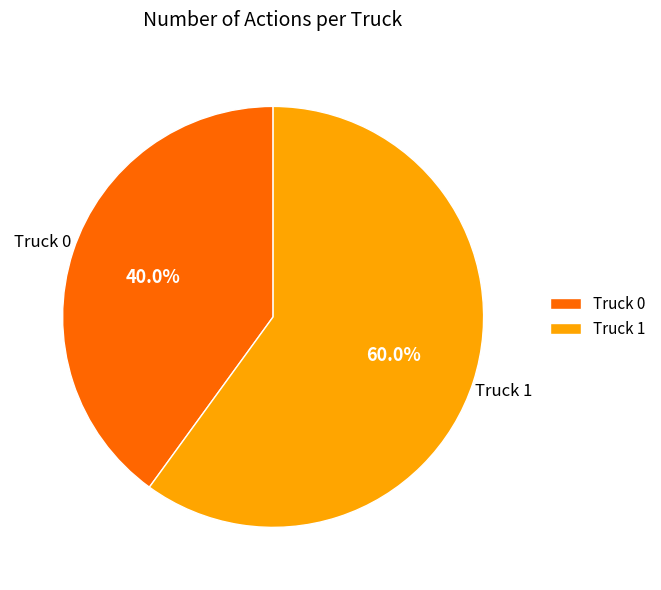

To the nearest percent, what portion does Truck 0 represent?

40%